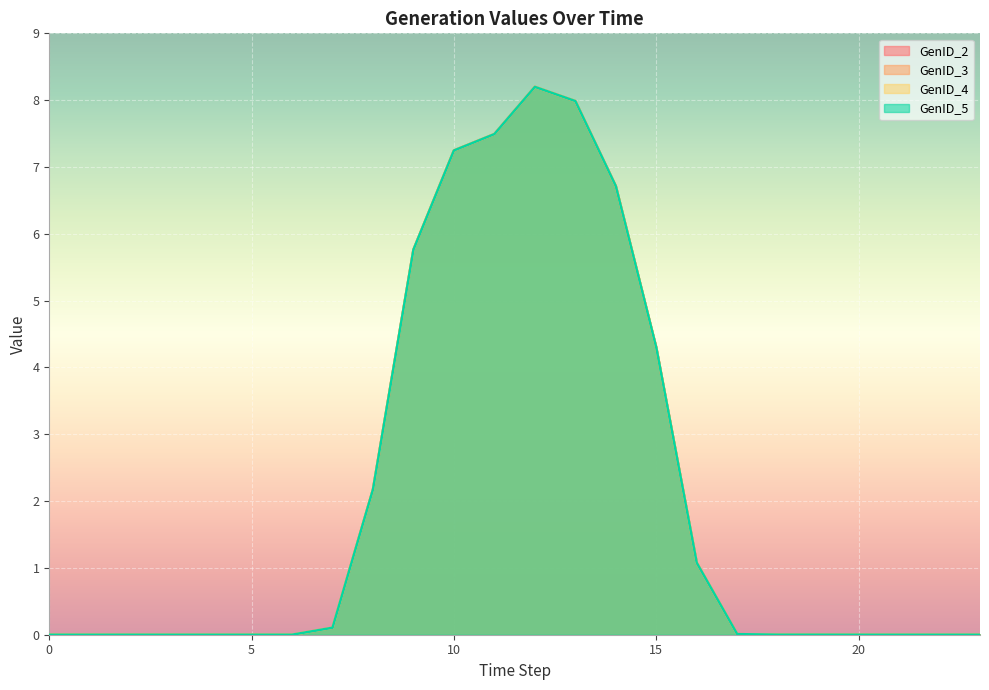

Where is the first local maximum for GenID_3?

2